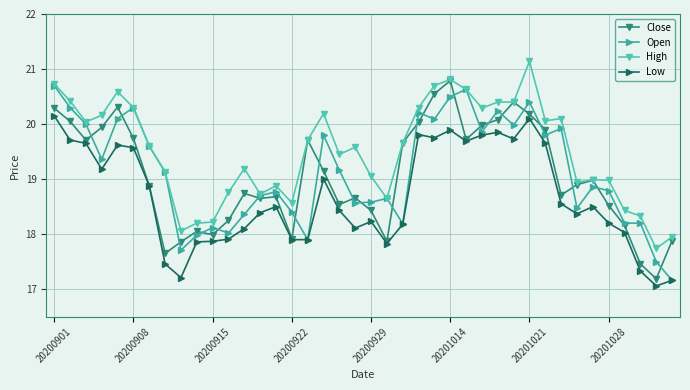

Which series has the largest total across all categories?

High